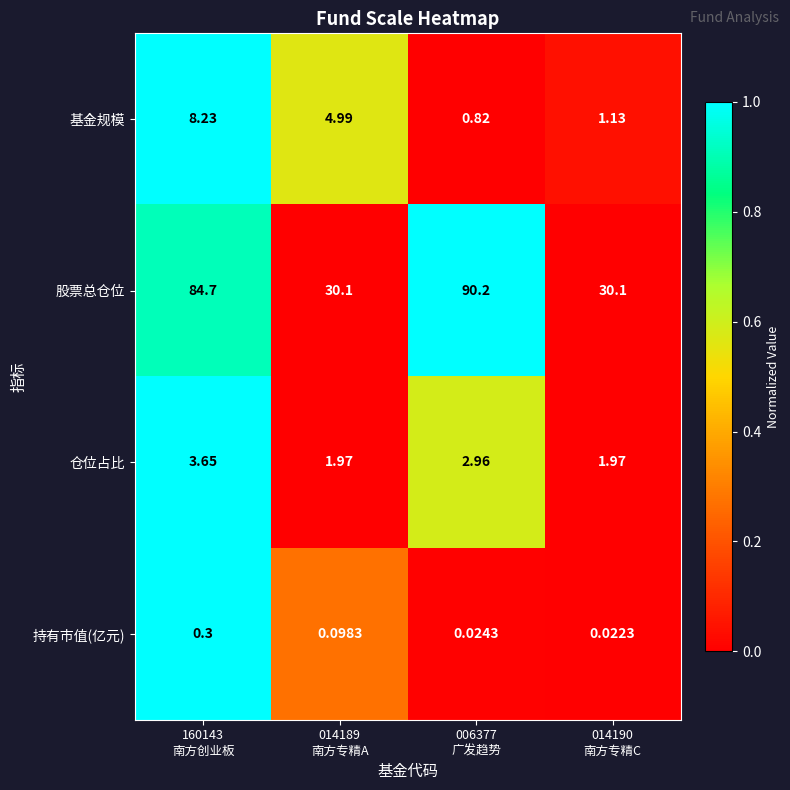

Which series has the widest spread of values?

股票总仓位